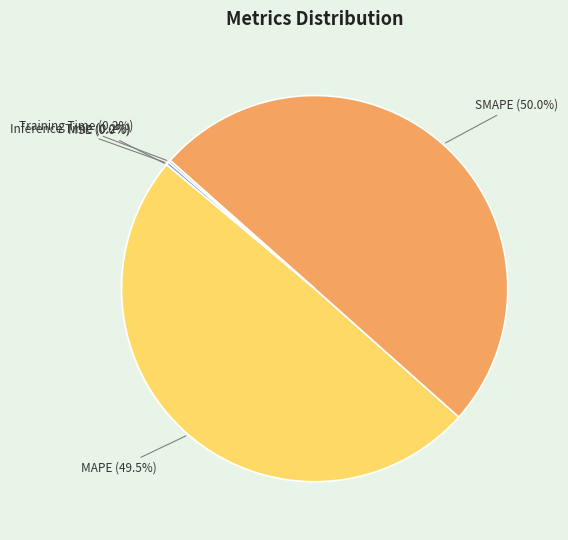

What is the ratio of the value at SMAPE (50.0%) to the value at MAPE (49.5%)?

1.0